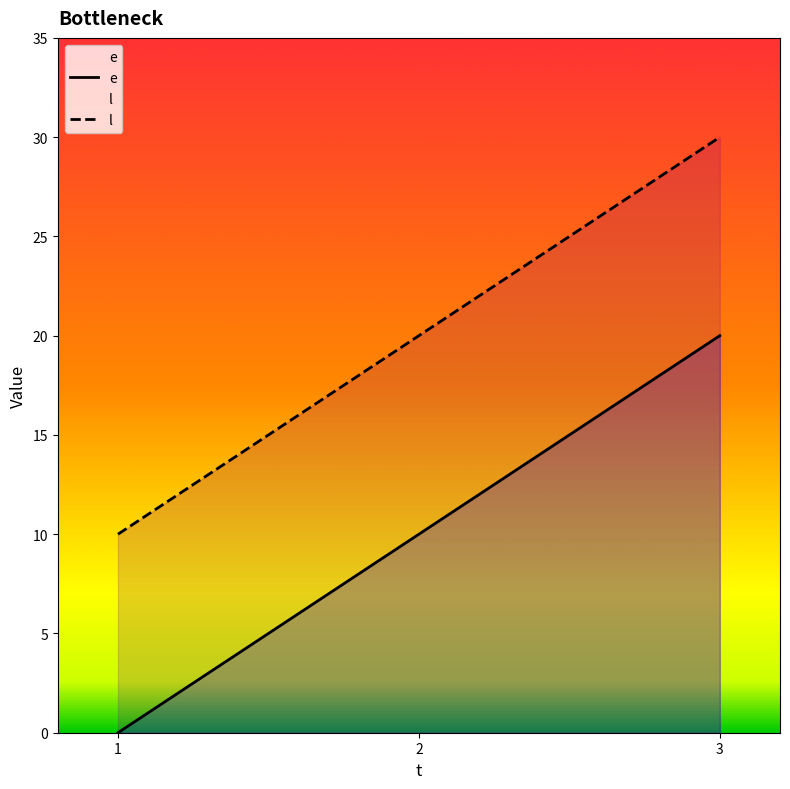

At 2, list the series in order from smallest to largest.

e, l